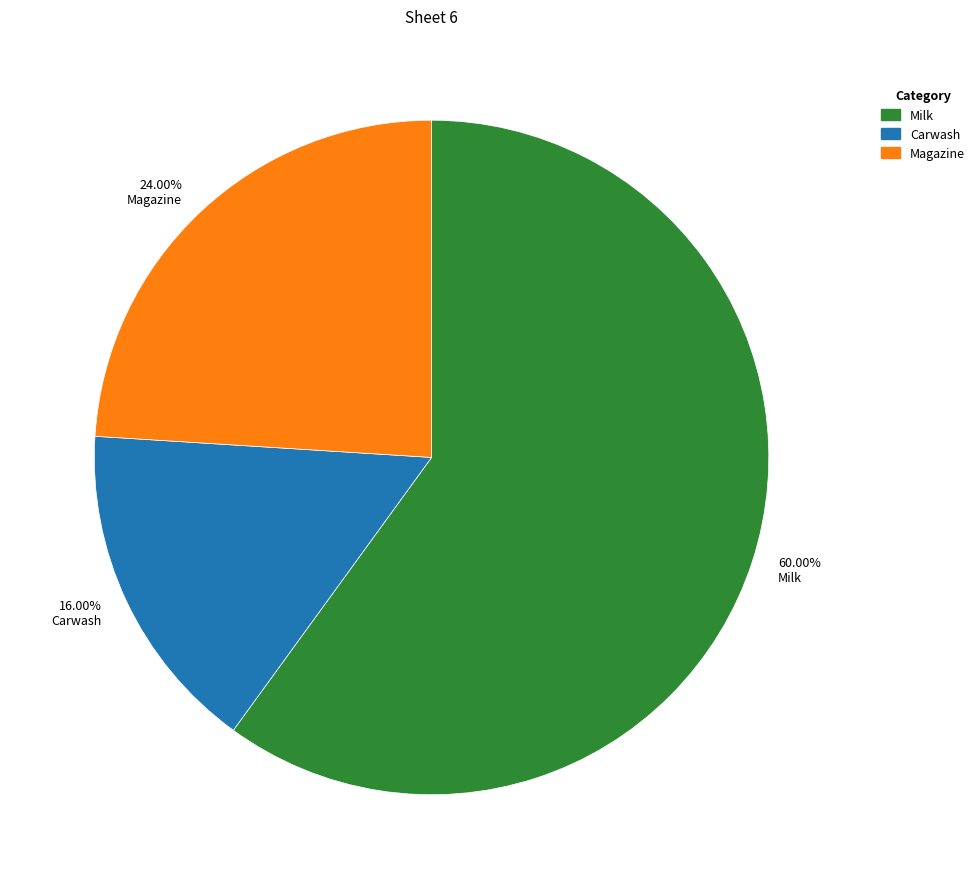

Which category has the smallest portion of the pie?

16.00% Carwash